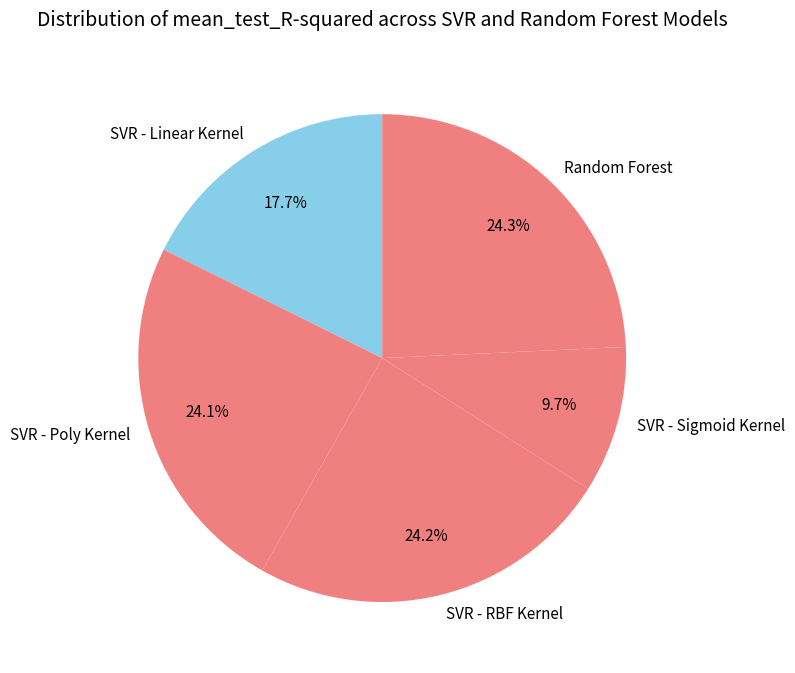

Which category has the smallest portion of the pie?

SVR - Sigmoid Kernel